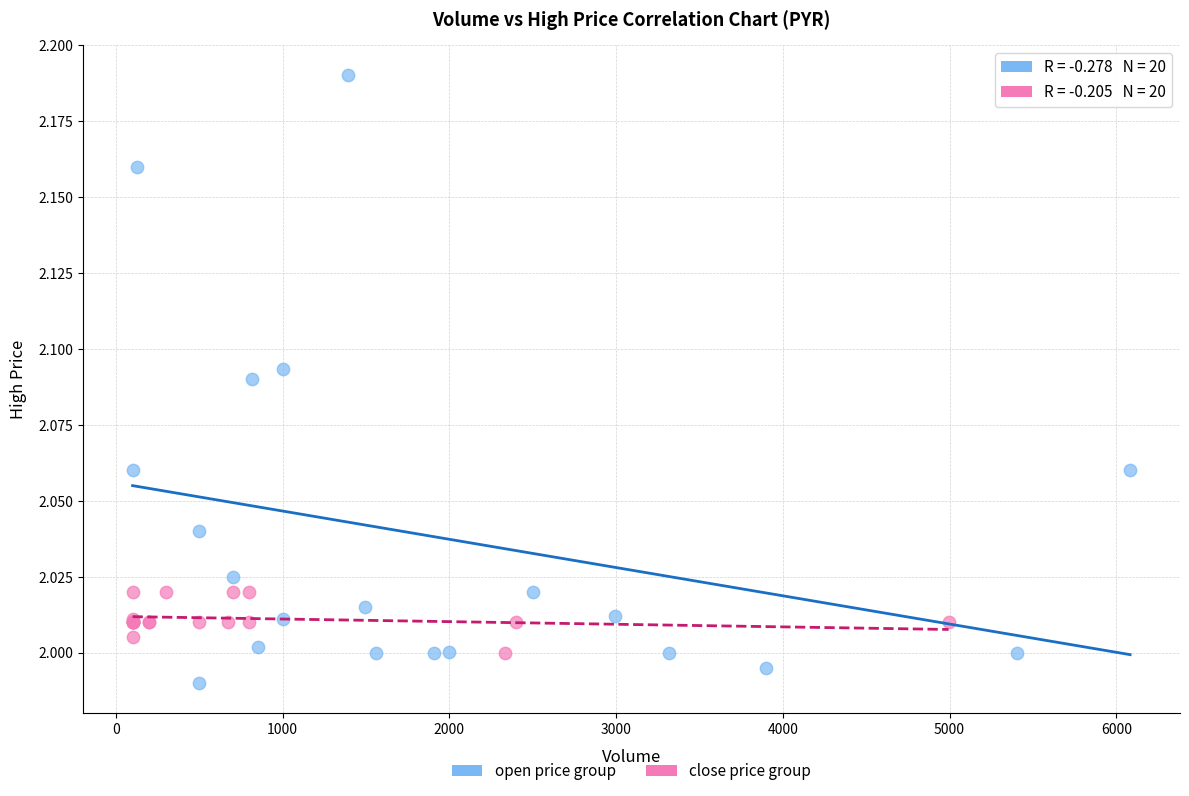

Which series reaches the maximum Y coordinate?

open price group